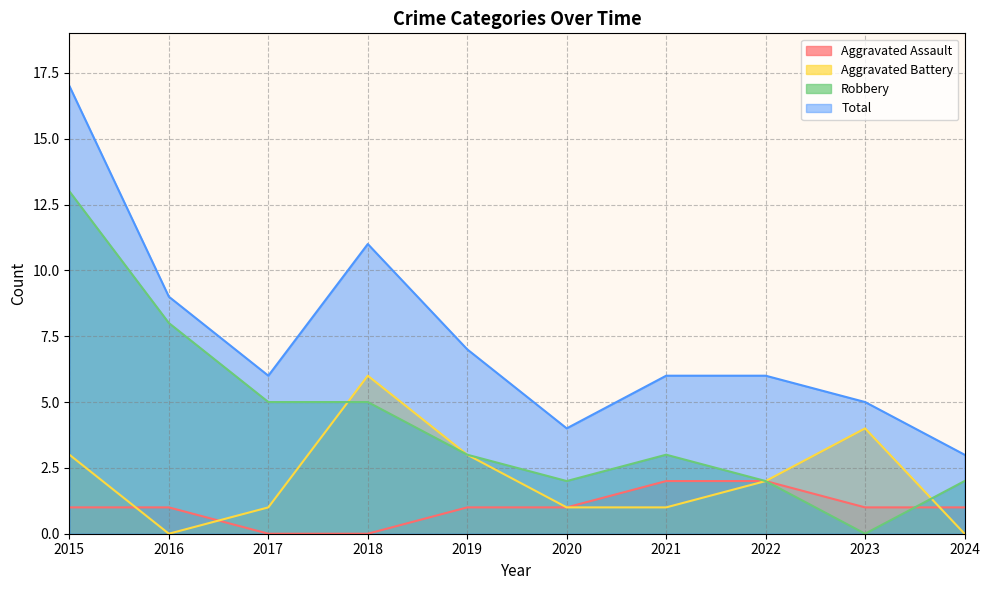

In Aggravated Battery, how many points are lower than both neighbors (excluding endpoints)?

1